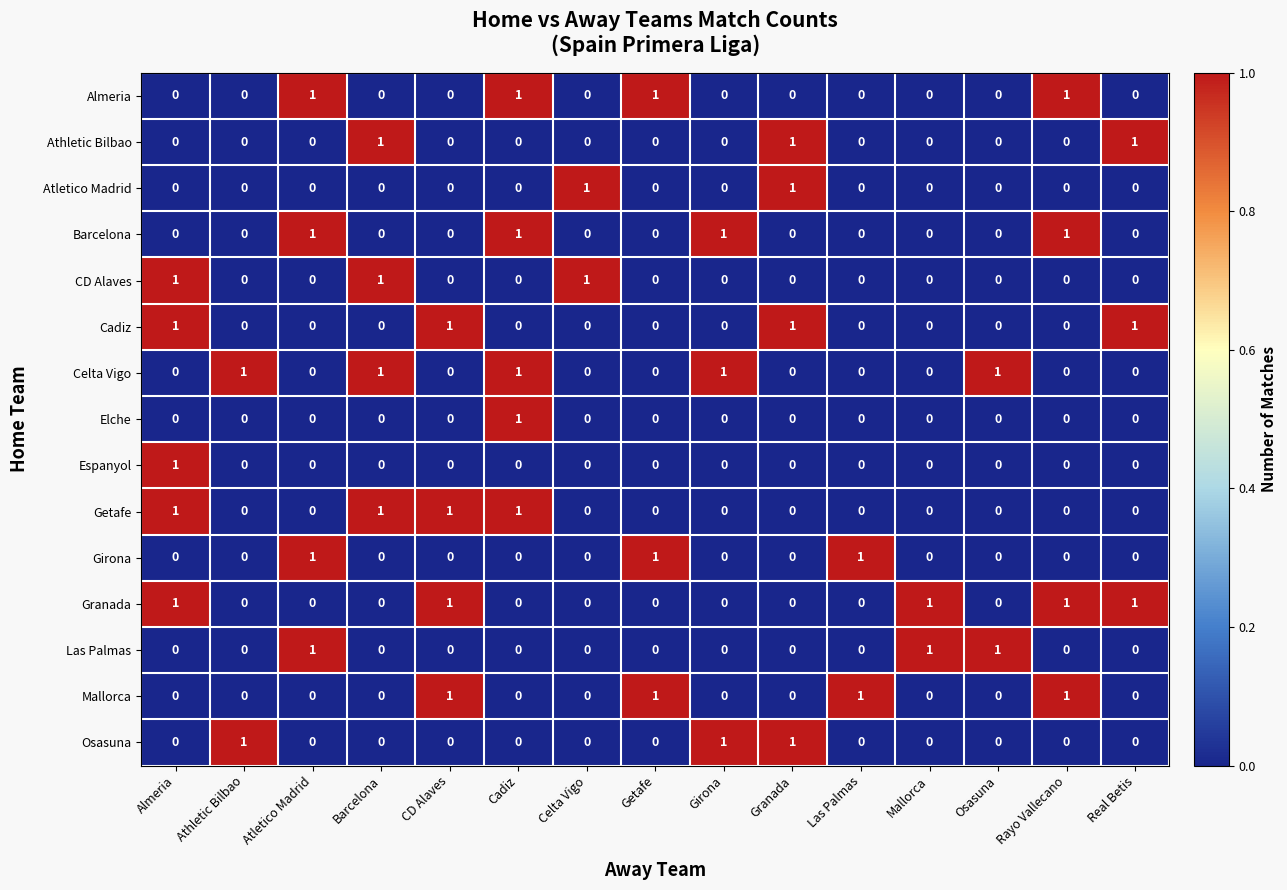

Count the Barcelona values in the range 0 to 1.

15